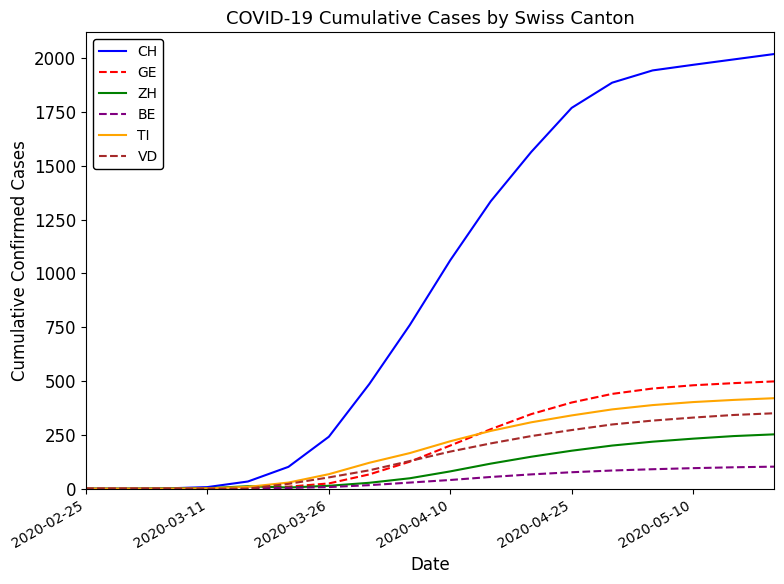

What is the maximum value shown in the chart?

2019